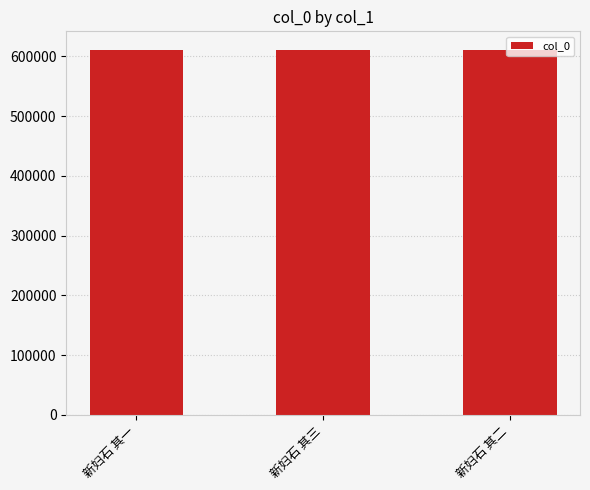

What is the value of the 2nd bar from the left?

611349